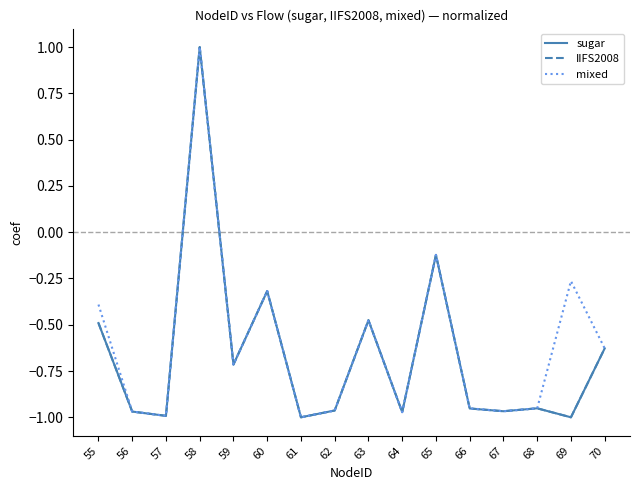

Is this an area chart (filled region under the line)?

No